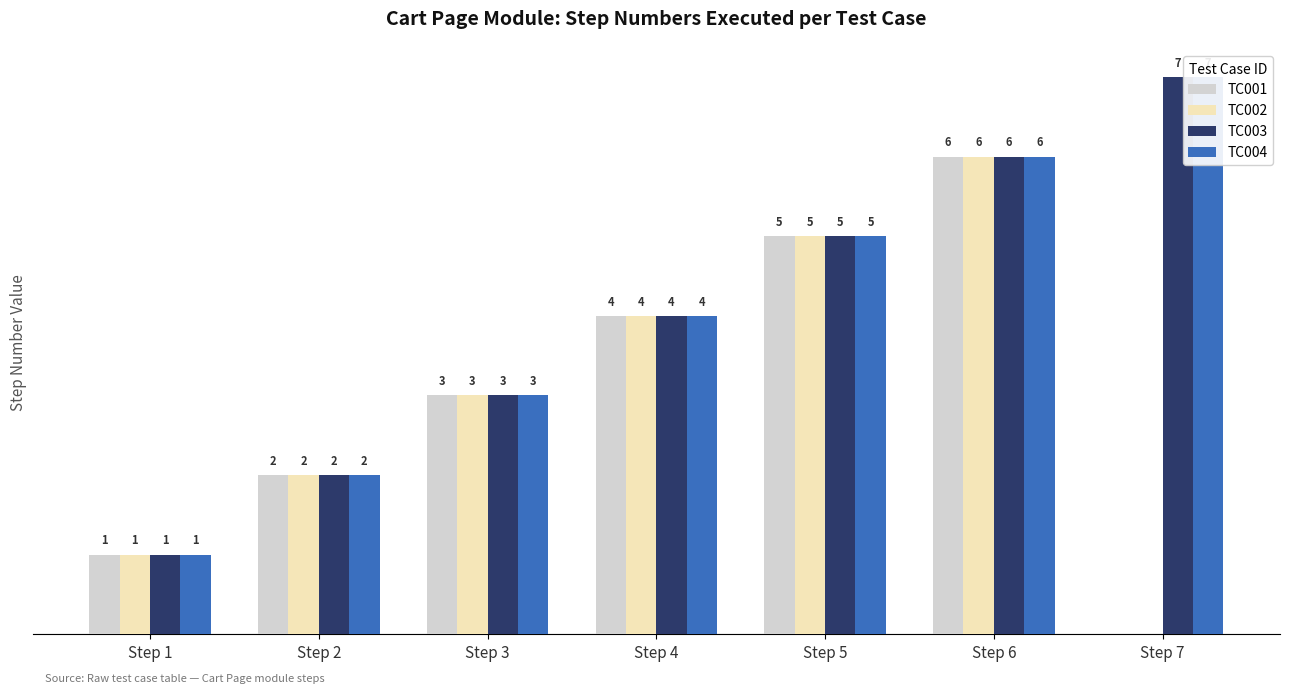

At Step 3, list the series in order from largest to smallest.

TC001, TC002, TC003, TC004